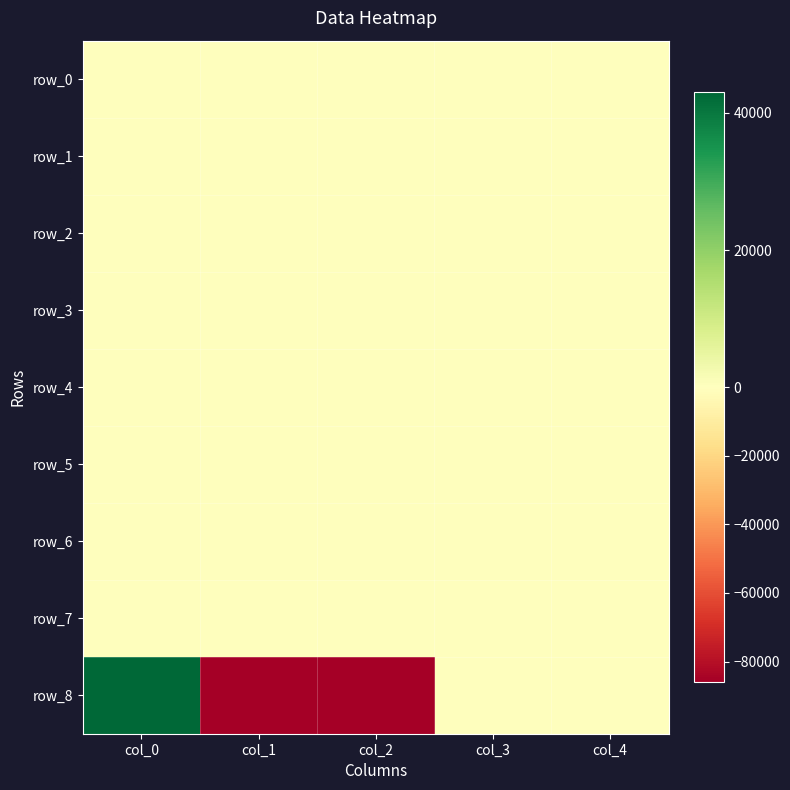

Between col_0 and col_3, which is larger?

col_3